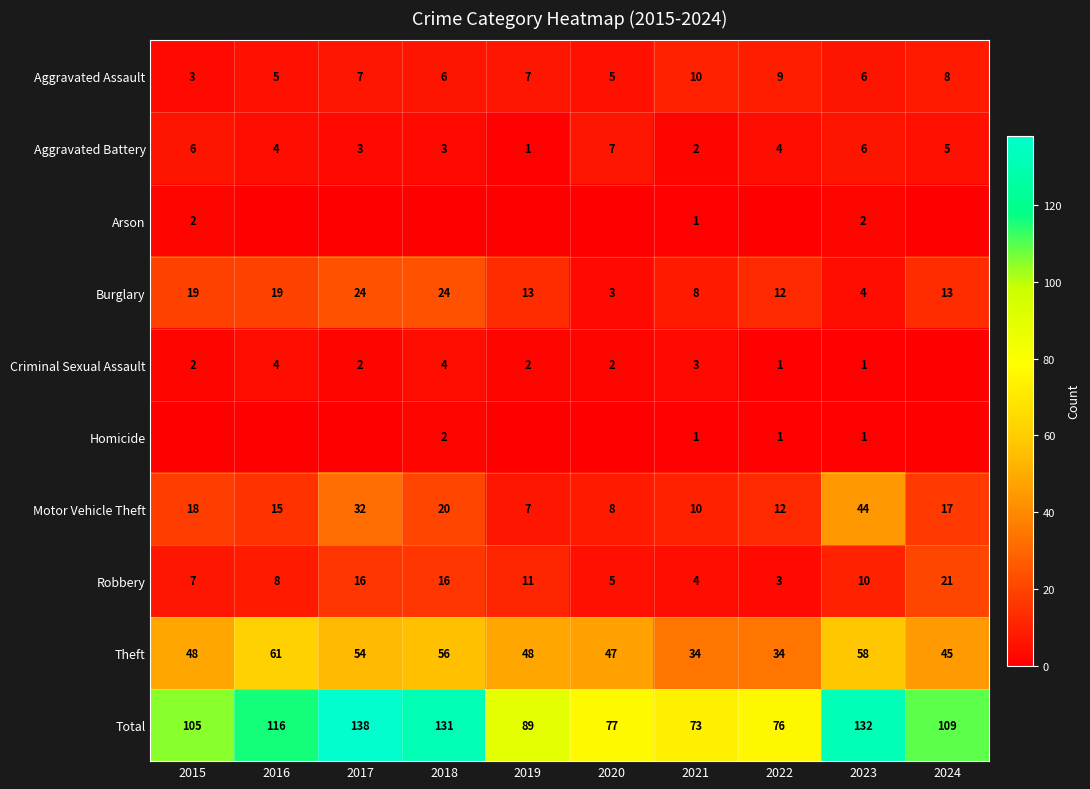

Which label corresponds to the smallest value in the chart?

2016